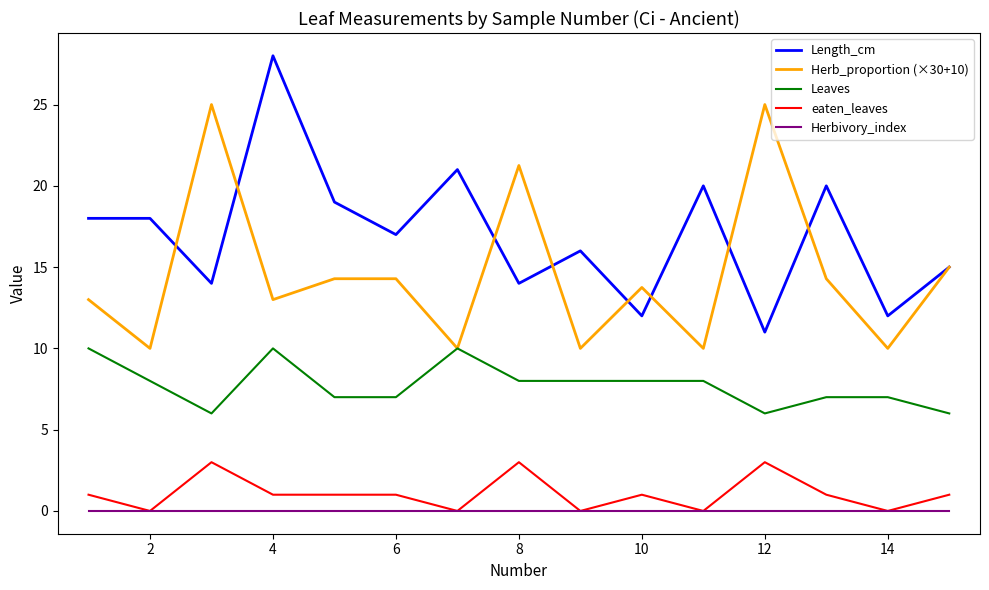

True or false: Leaves and eaten_leaves intersect in this chart.

False